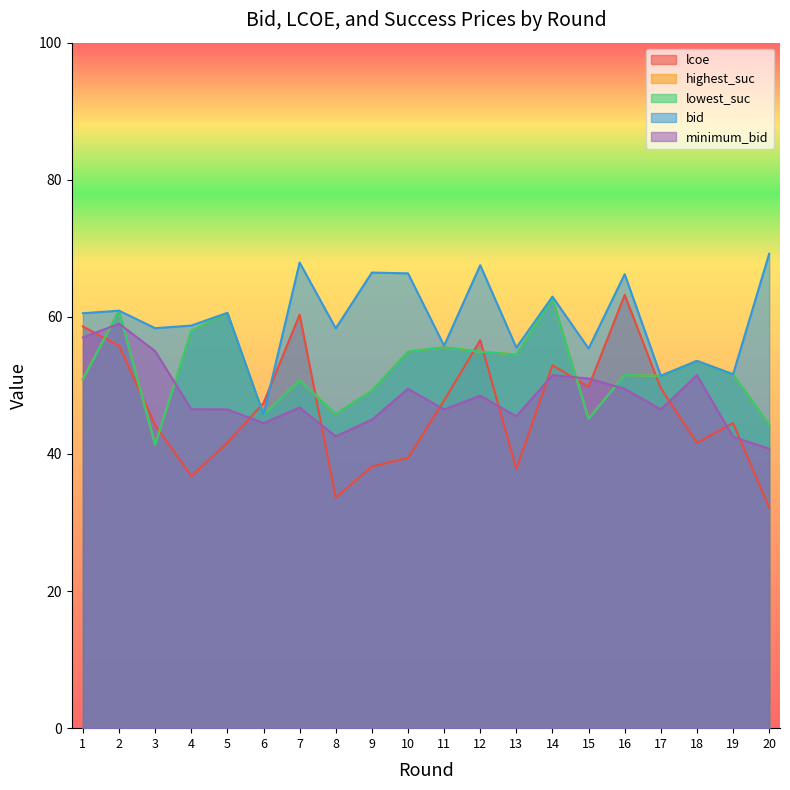

List the labels in order of bid value, smallest first.

6, 17, 19, 18, 15, 13, 11, 8, 3, 4, 1, 5, 2, 14, 16, 10, 9, 12, 7, 20